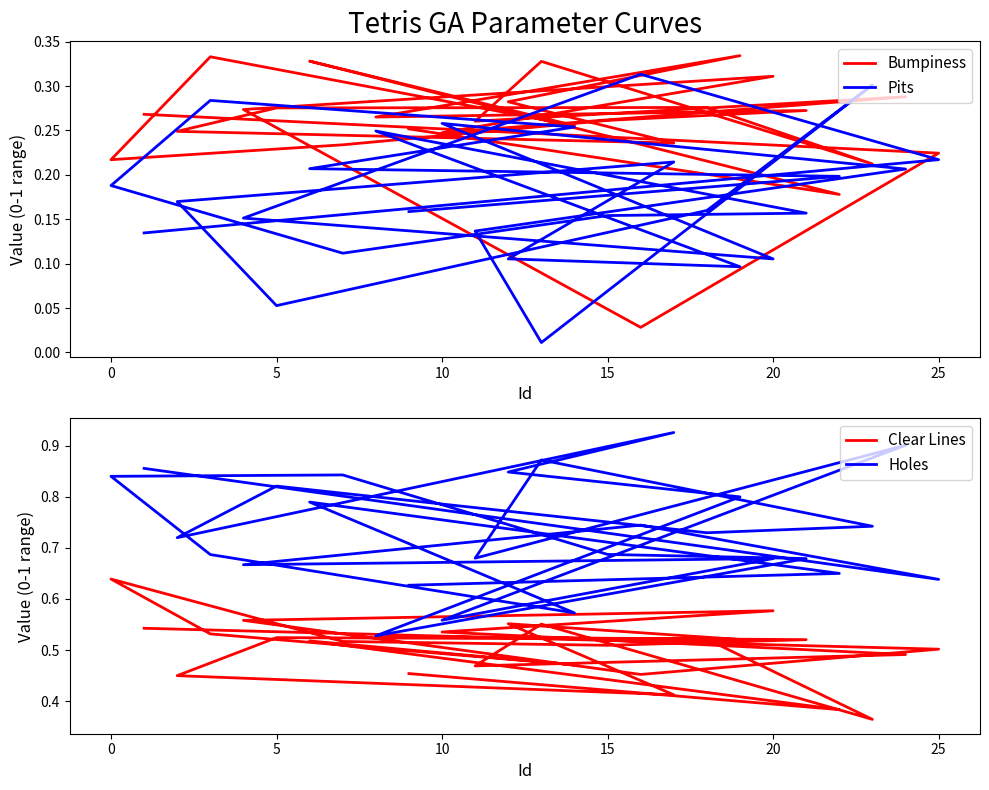

What is the difference between the maximum and second lowest values in the Holes series?

0.4